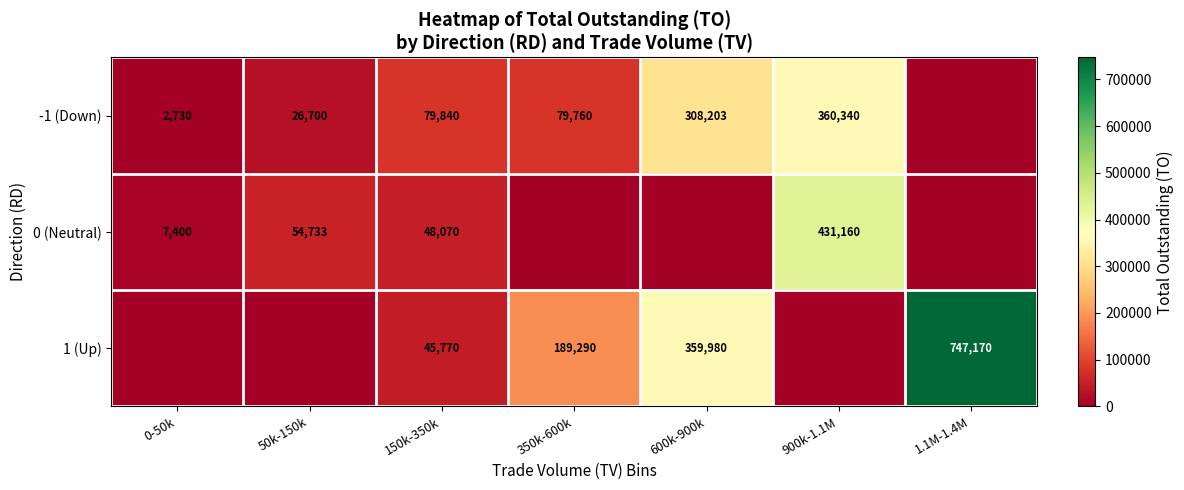

What is the spread (max minus min) of values at 150k-350k?

34070